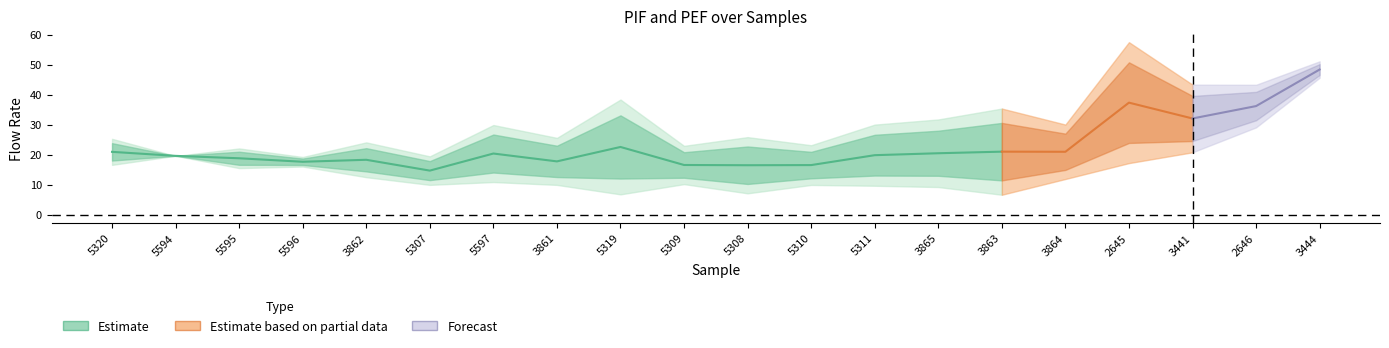

What position from the left is 5320?

1